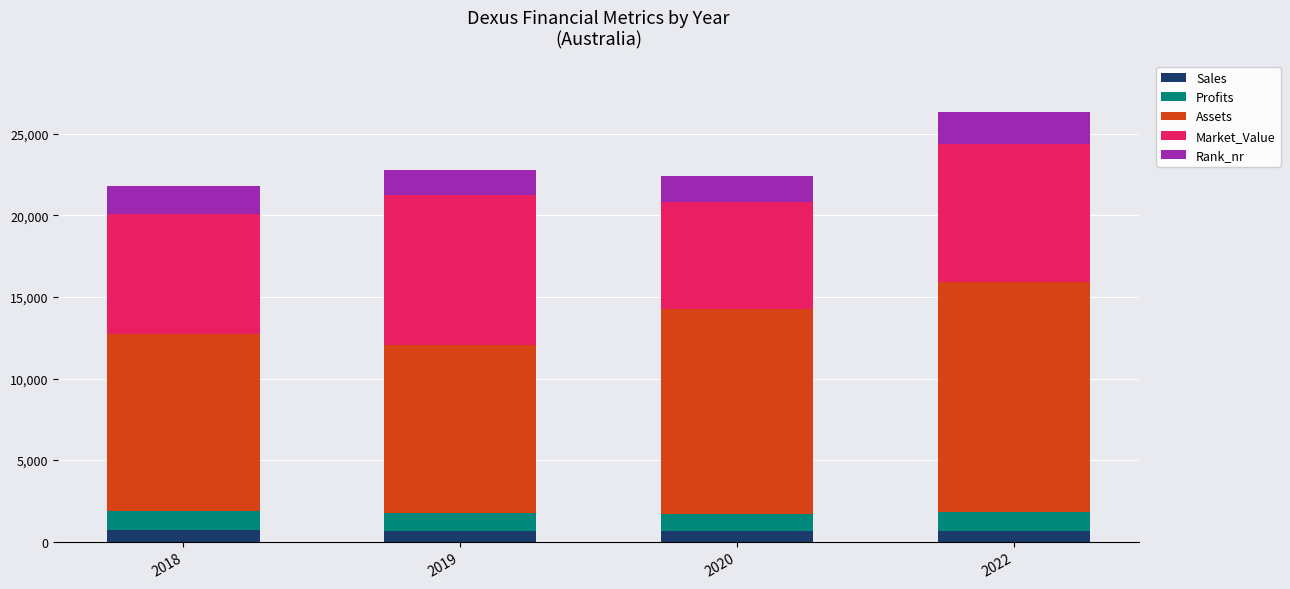

What is the total value across all series at 2020?

22402.3